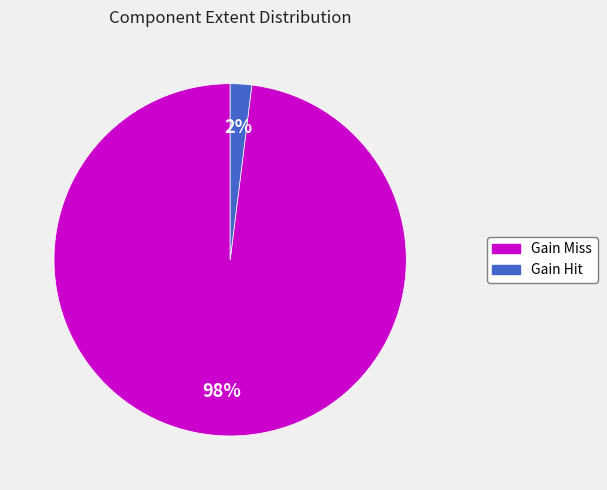

Is there a majority slice in this chart?

Yes